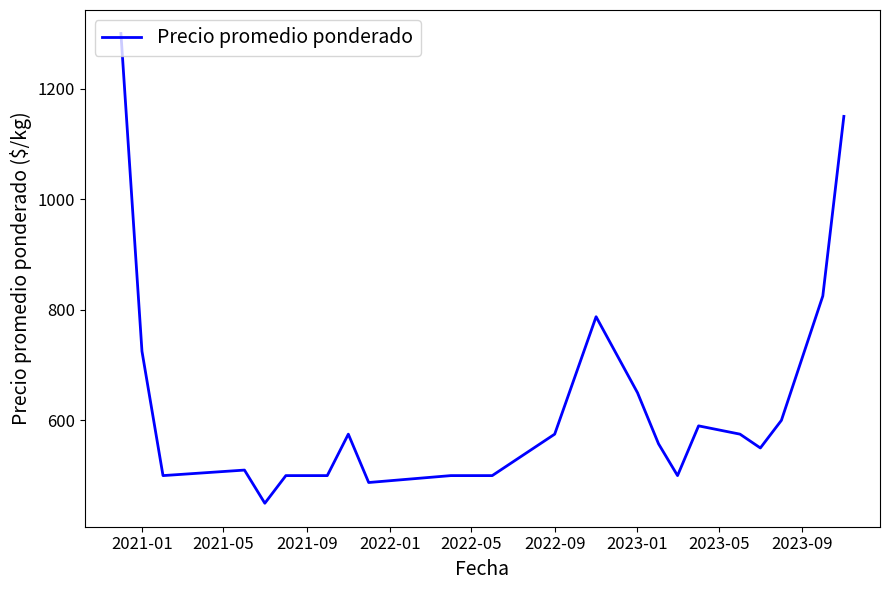

What is the greatest value displayed?

1300.0